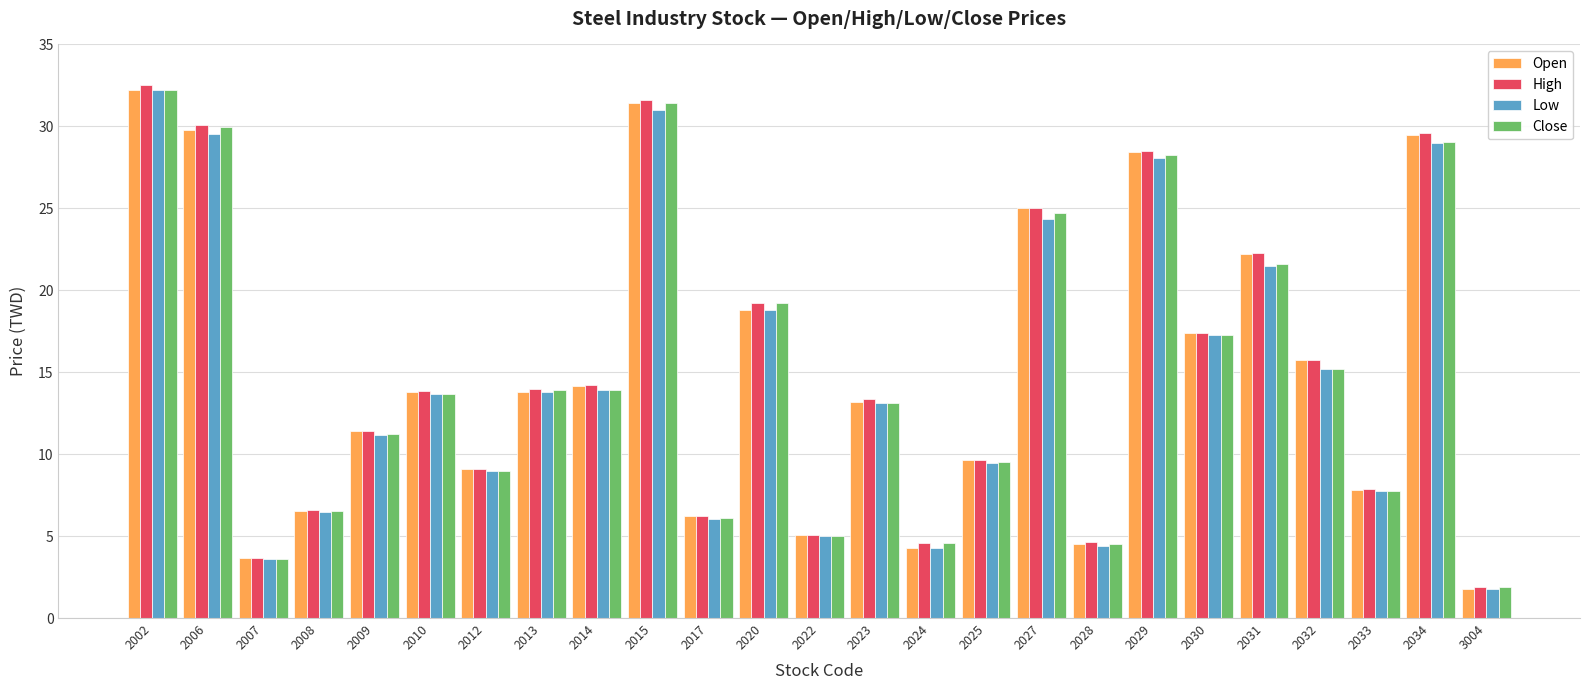

Where is Low nearest to the value 16?

2032